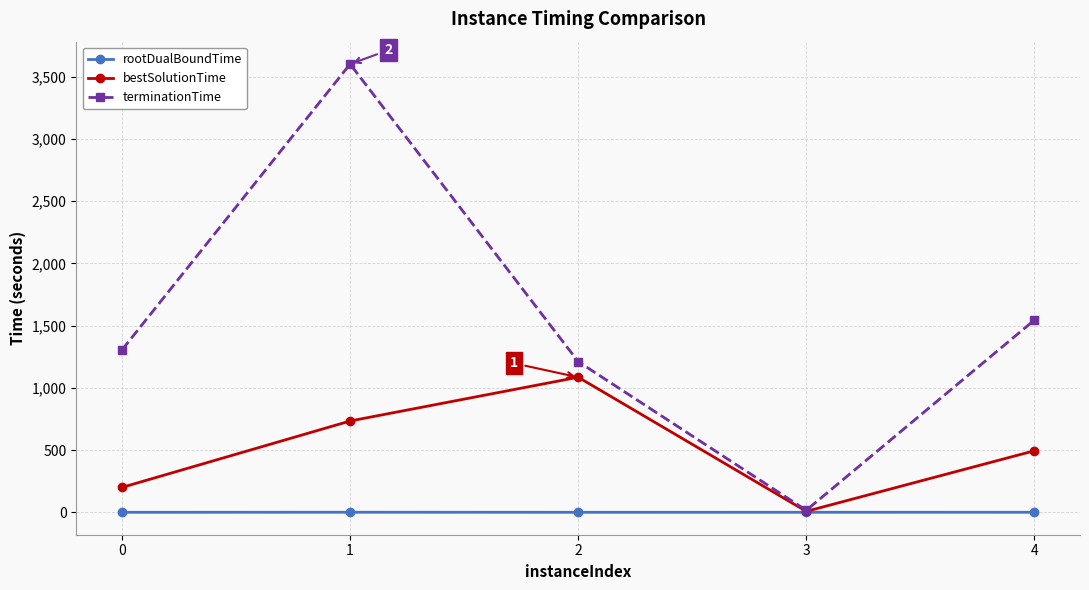

At how many categories does at least one series exceed 49?

4